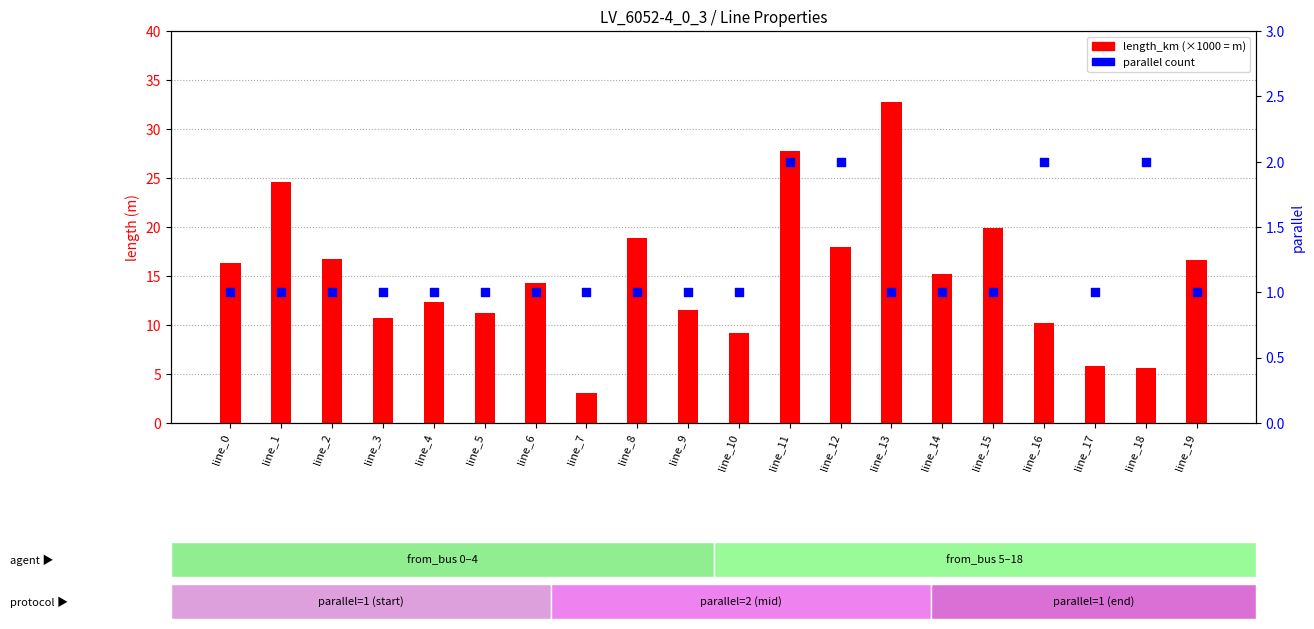

At which category is the sum across all series the highest?

line_13